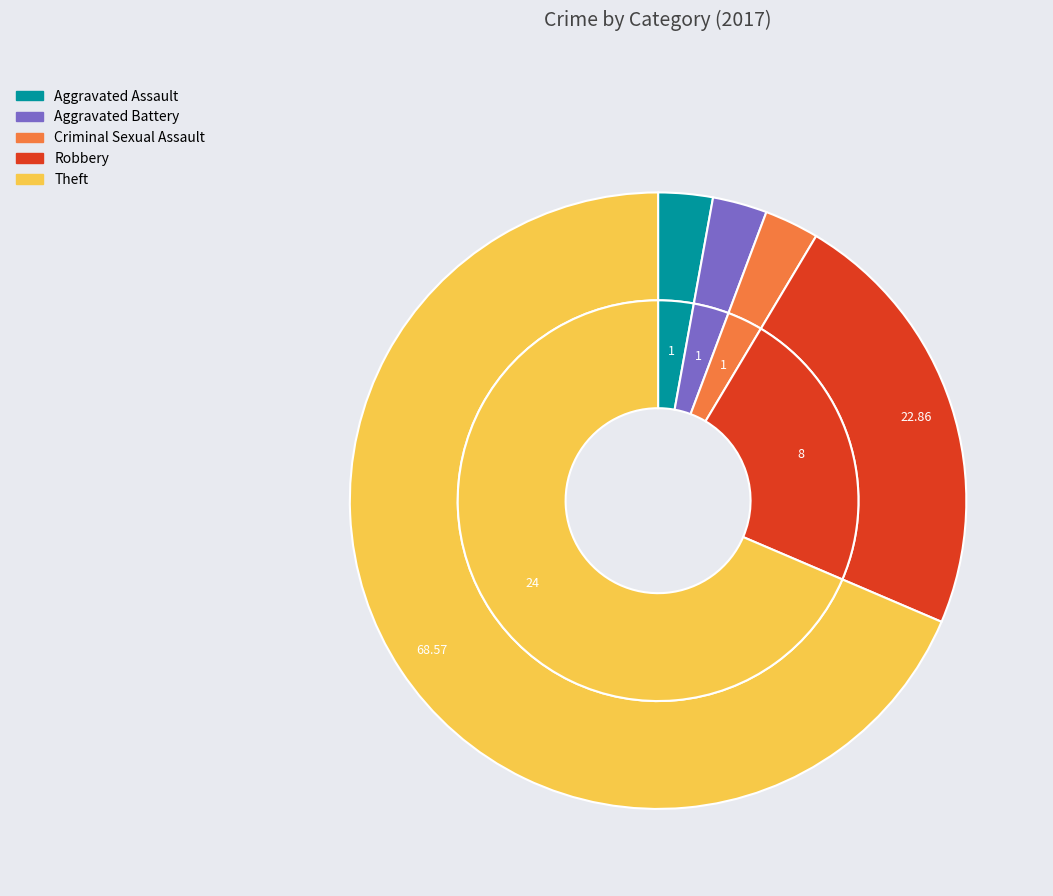

To the nearest percent, what portion does values_2017 represent?

3%